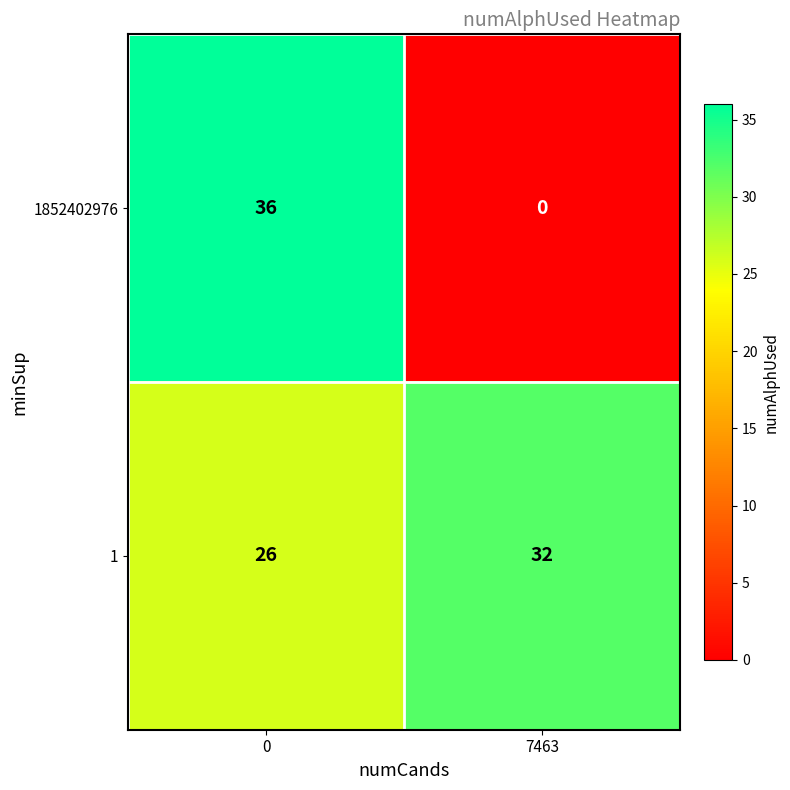

Reading right to left, transcribe all the data shown in this chart.

1852402976: 7463=0	0=36
1: 7463=32	0=26